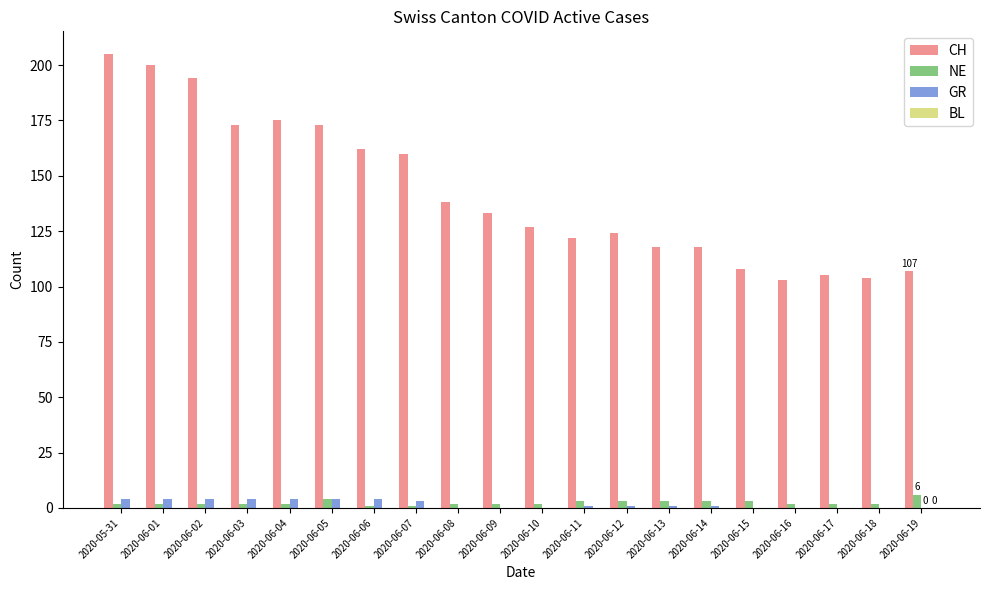

At which category does the chart reach its peak across all series?

2020-05-31